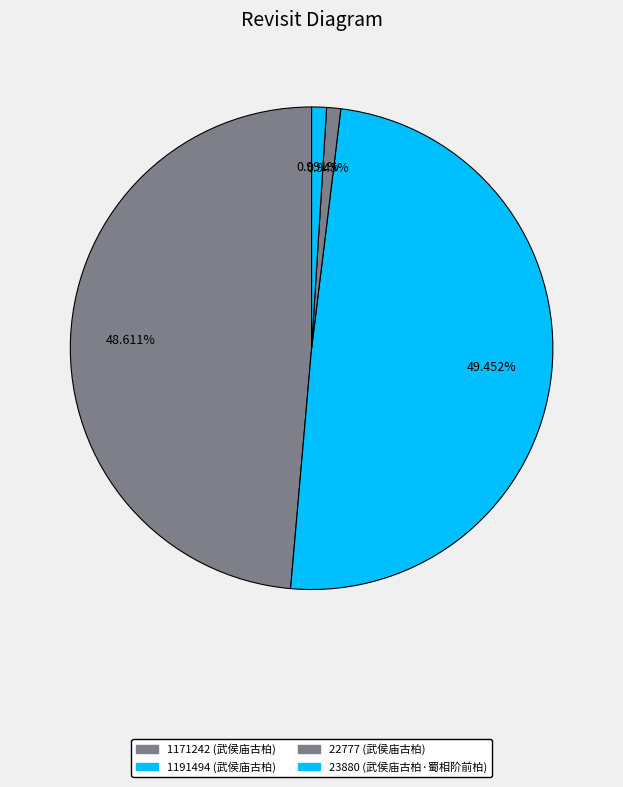

Do 1171242 (武侯庙古柏) and 1191494 (武侯庙古柏) together represent more than half of the pie?

Yes